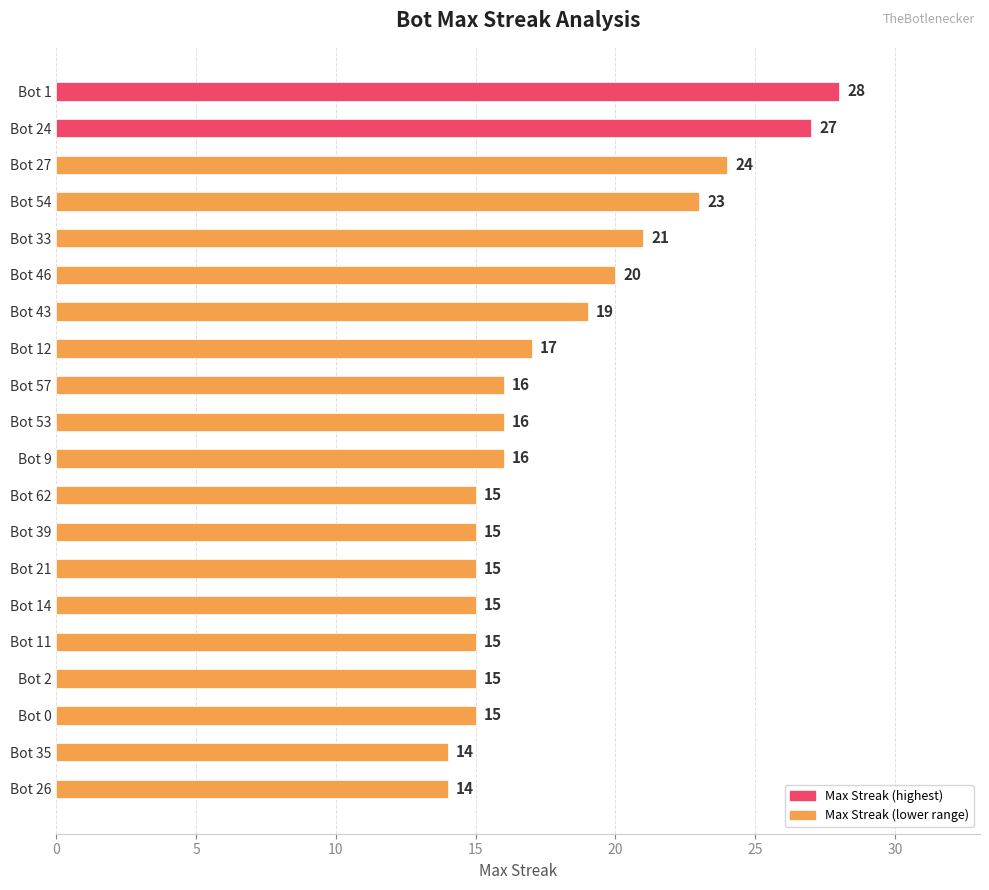

Reading top to bottom, list all the values displayed in this chart.

Bot 1=28	Bot 24=27	Bot 27=24	Bot 54=23	Bot 33=21	Bot 46=20	Bot 43=19	Bot 12=17	Bot 57=16	Bot 53=16	Bot 9=16	Bot 62=15	Bot 39=15	Bot 21=15	Bot 14=15	Bot 11=15	Bot 2=15	Bot 0=15	Bot 35=14	Bot 26=14